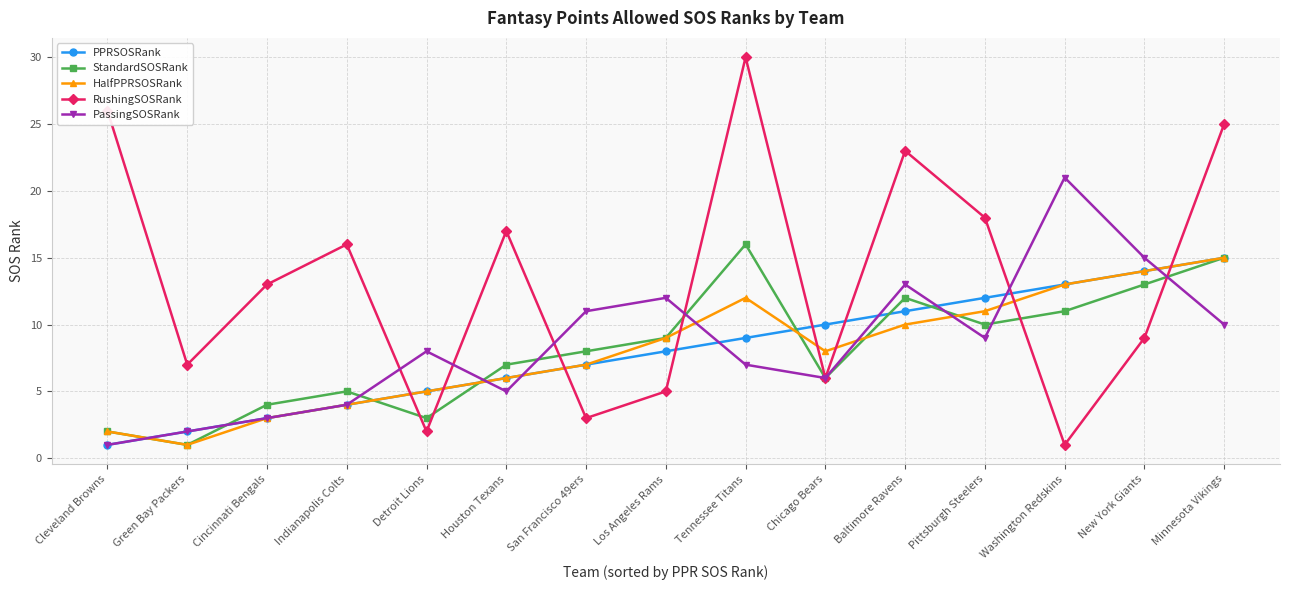

The PPRSOSRank series shows 2 at Green Bay Packers. True or false?

True